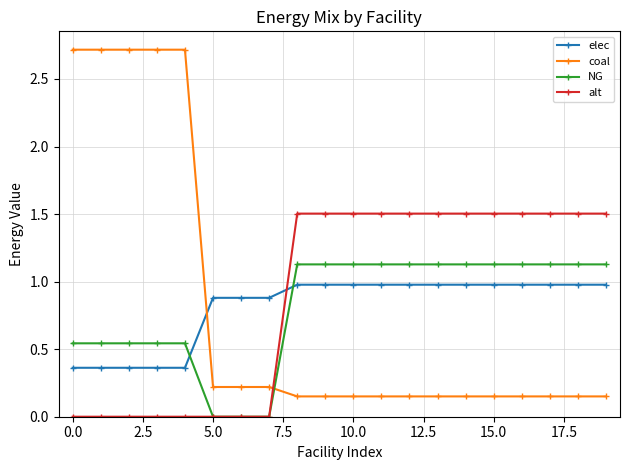

Is this an area chart (filled region under the line)?

No